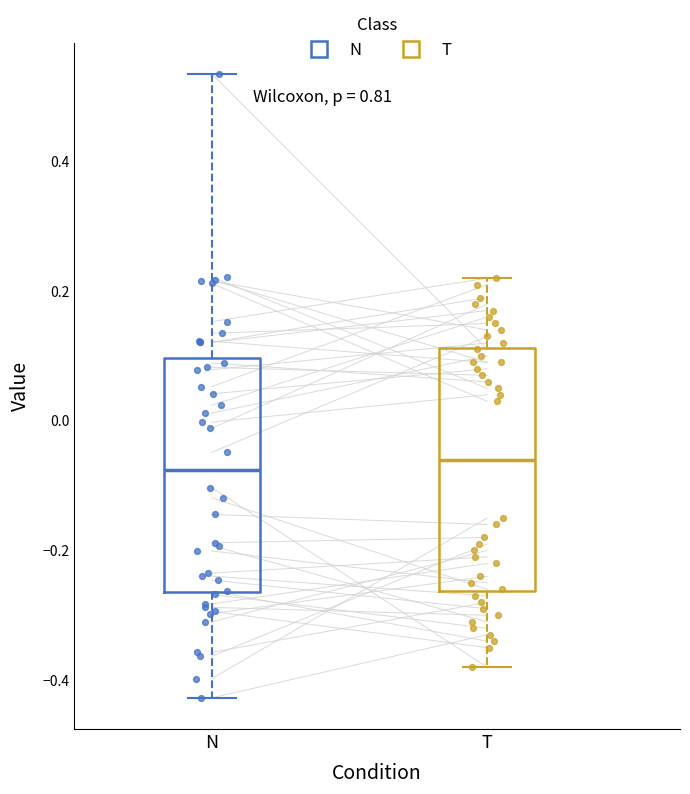

Reading left to right, read every box against the y-axis: the position of its median line, the range the box covers, and the ends of its whiskers. The values are not printed on the chart, so give them approximately, as read against the axis.

N: median -0.08, box -0.26 to 0.10, whiskers -0.42 to 0.54
T: median -0.06, box -0.26 to 0.12, whiskers -0.38 to 0.22